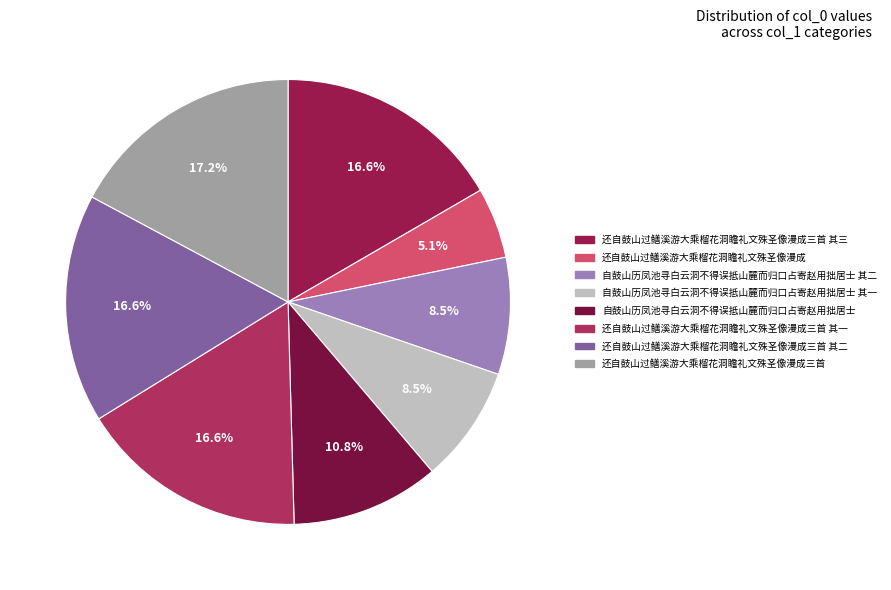

Between 自鼓山历凤池寻白云洞不得误抵山麓而归口占寄赵用拙居士 其一 and 自鼓山历凤池寻白云洞不得误抵山麓而归口占寄赵用拙居士, which is larger?

自鼓山历凤池寻白云洞不得误抵山麓而归口占寄赵用拙居士